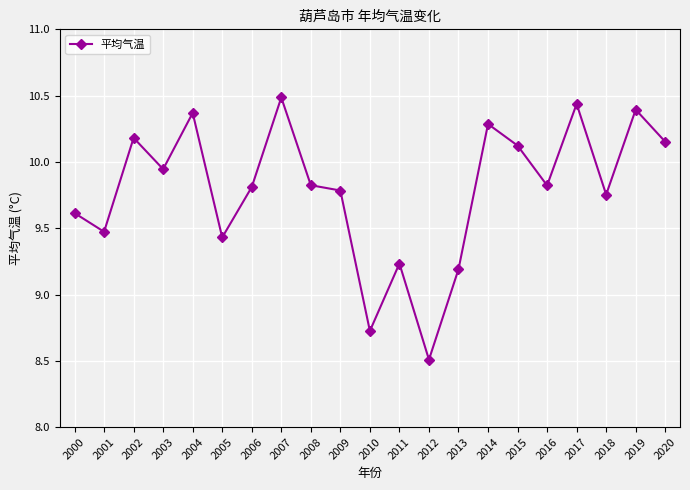

At which label does the data first exceed 9?

2000